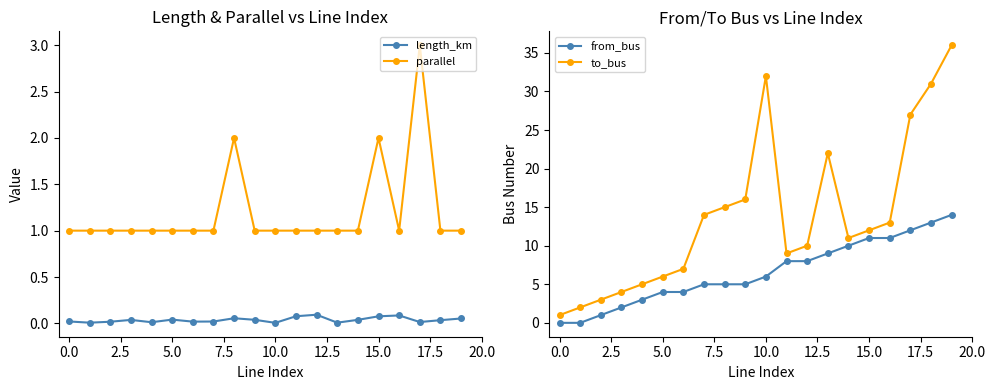

Which series has the largest total across all categories?

to_bus